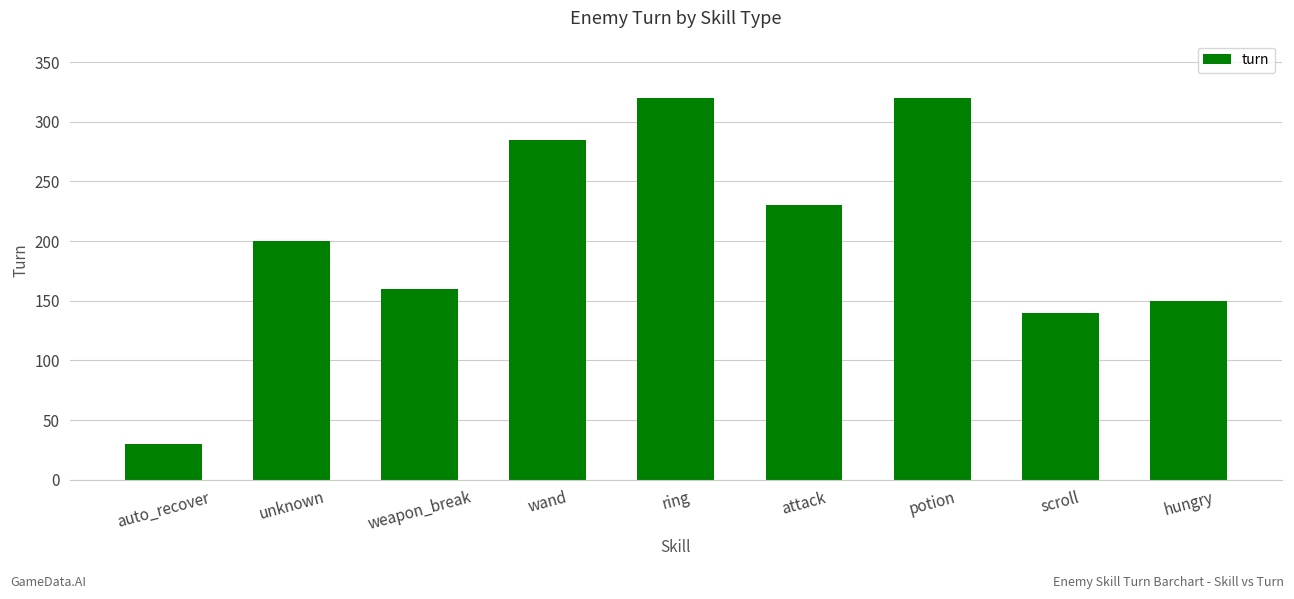

Approximately how many times larger is the value at unknown compared to attack?

0.9